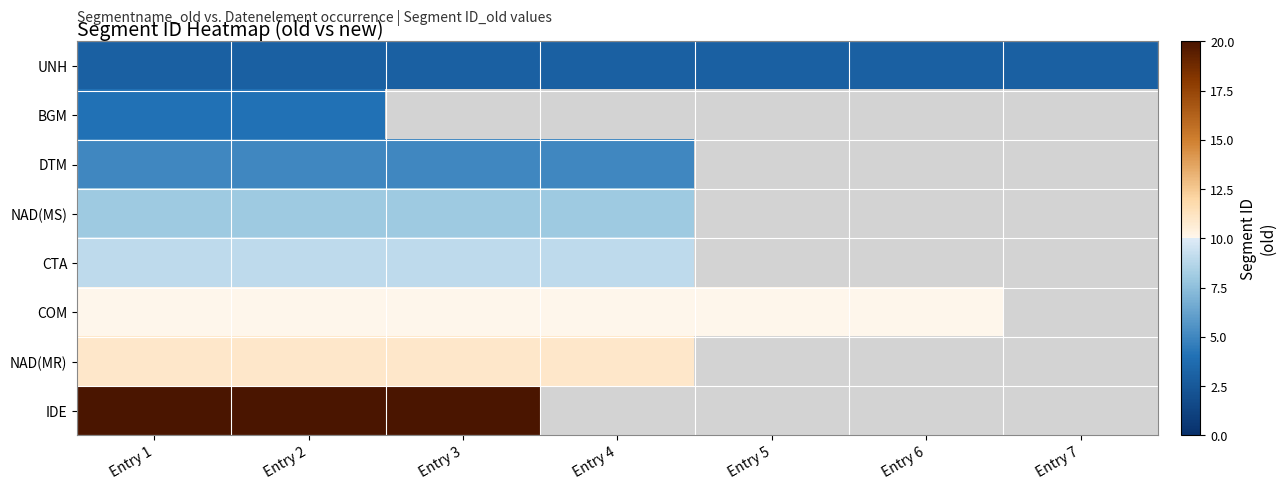

The value of BGM at Entry 2 is 4.0. True or false?

True